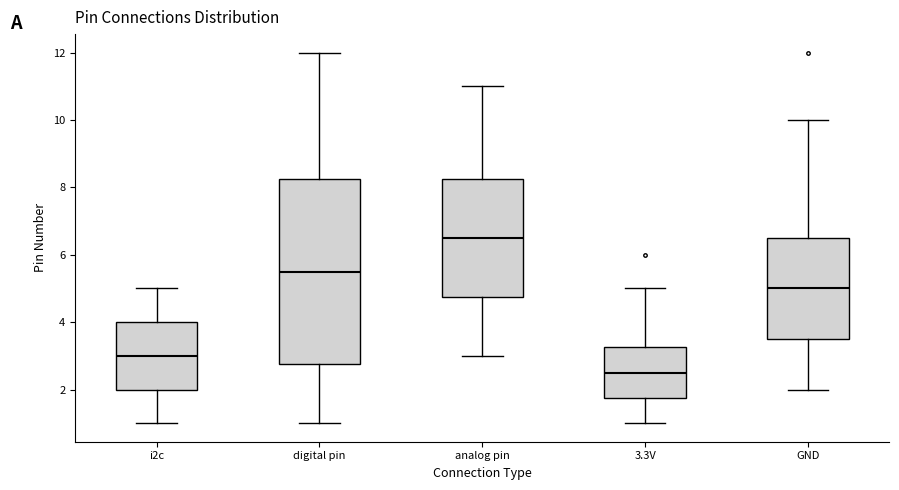

Which box has the highest median line?

analog pin